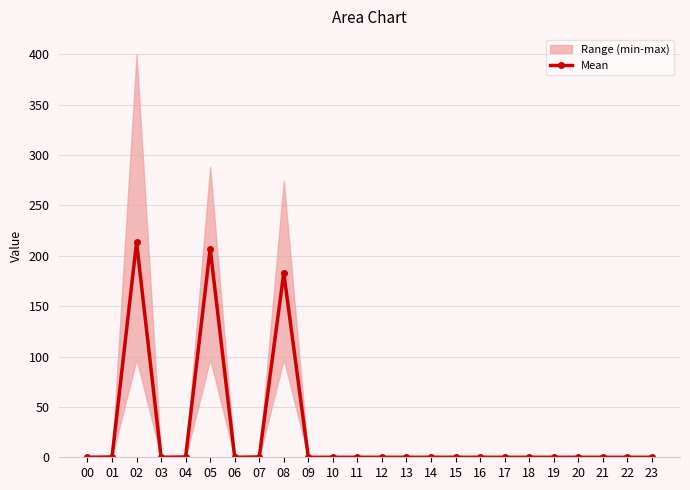

What is the value of the 9th point from the left?

183.1